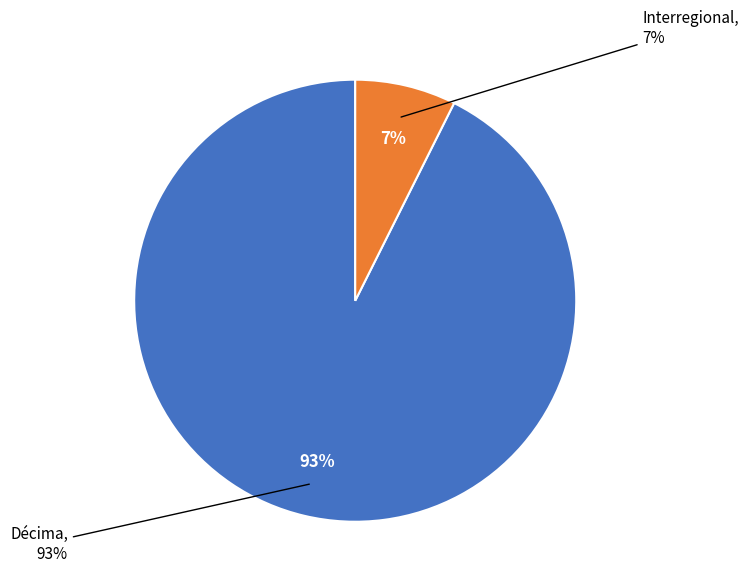

Which category has the biggest portion of the pie?

Décima